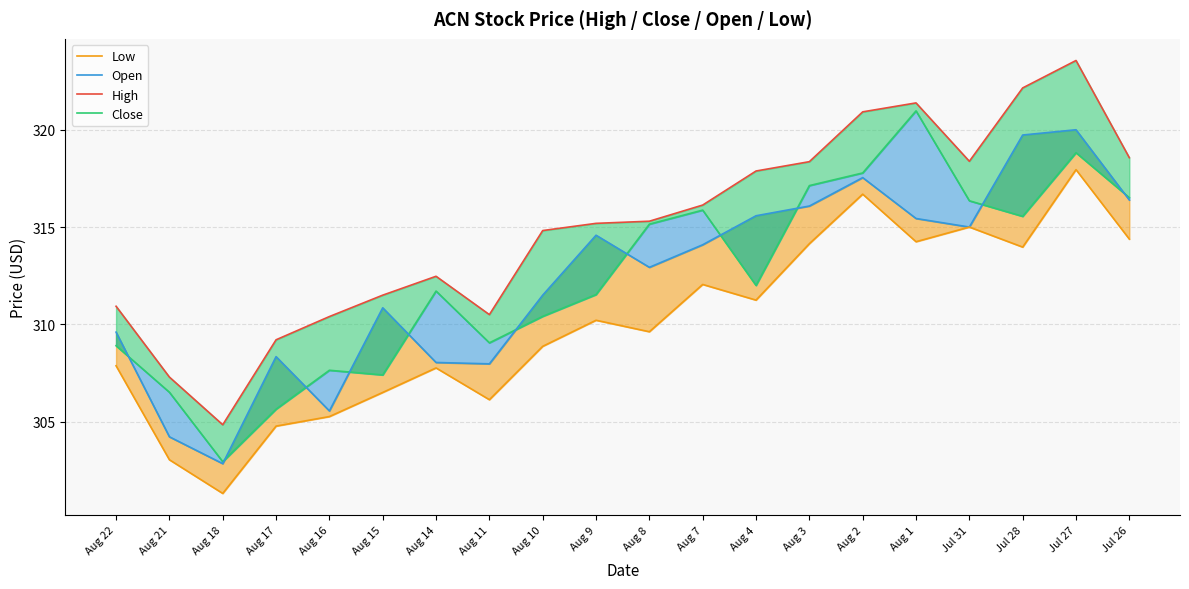

At which label does High reach its peak?

Jul 27